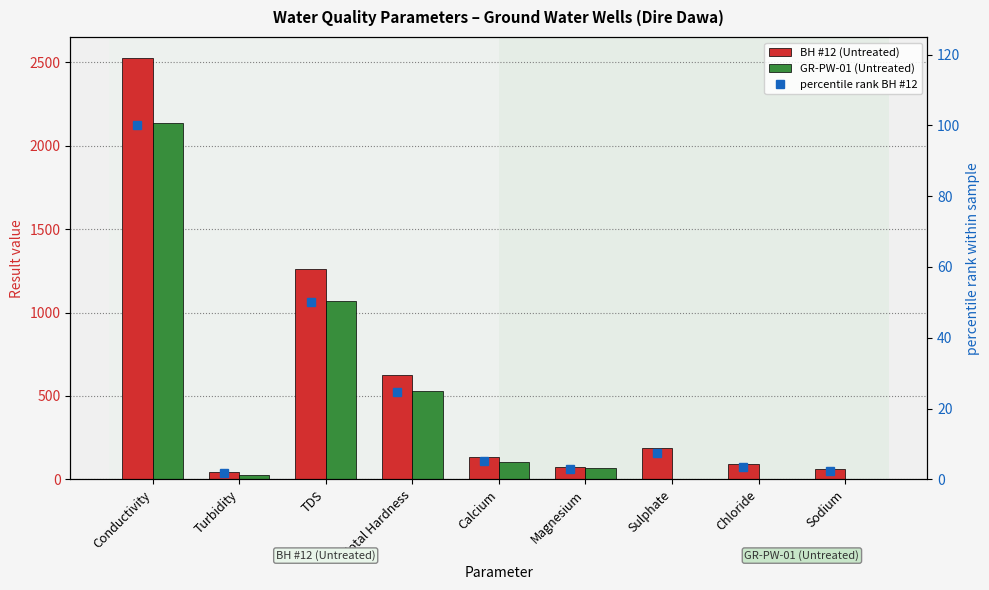

The BH #12 (Untreated) series shows 3599.1 at Conductivity. True or false?

False